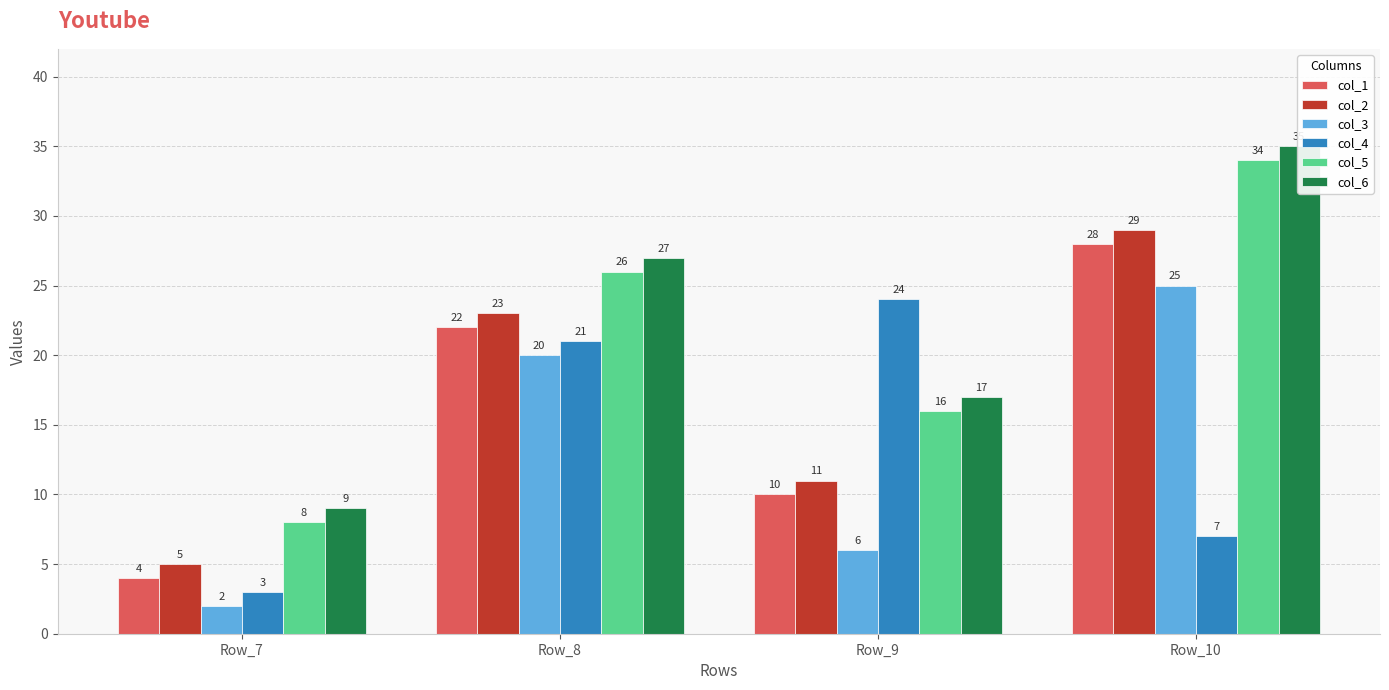

The col_3 series shows 20 at Row_8. True or false?

True